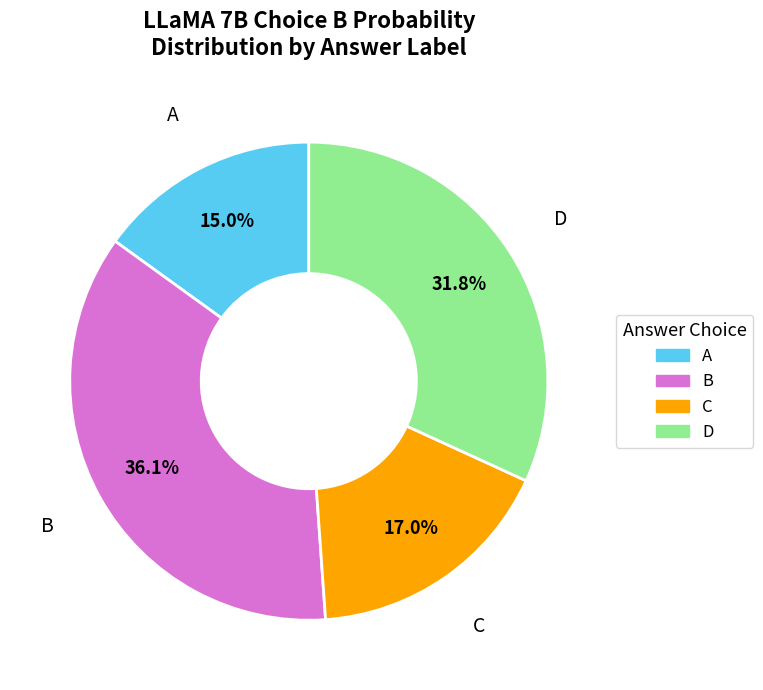

Which slice is the largest?

B